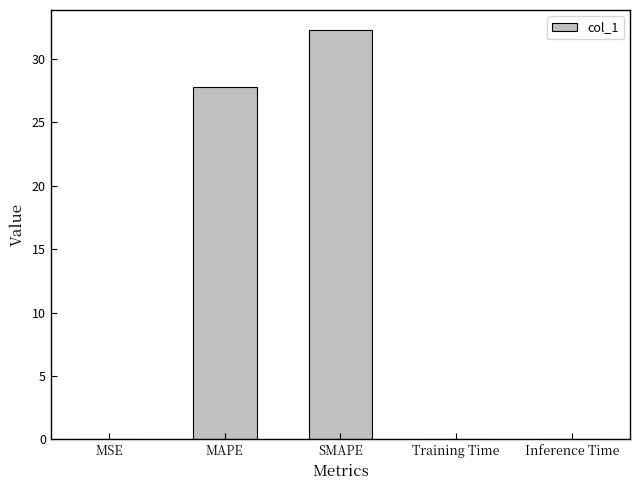

The chart shows a value of 0.0 at Inference Time. True or false?

True